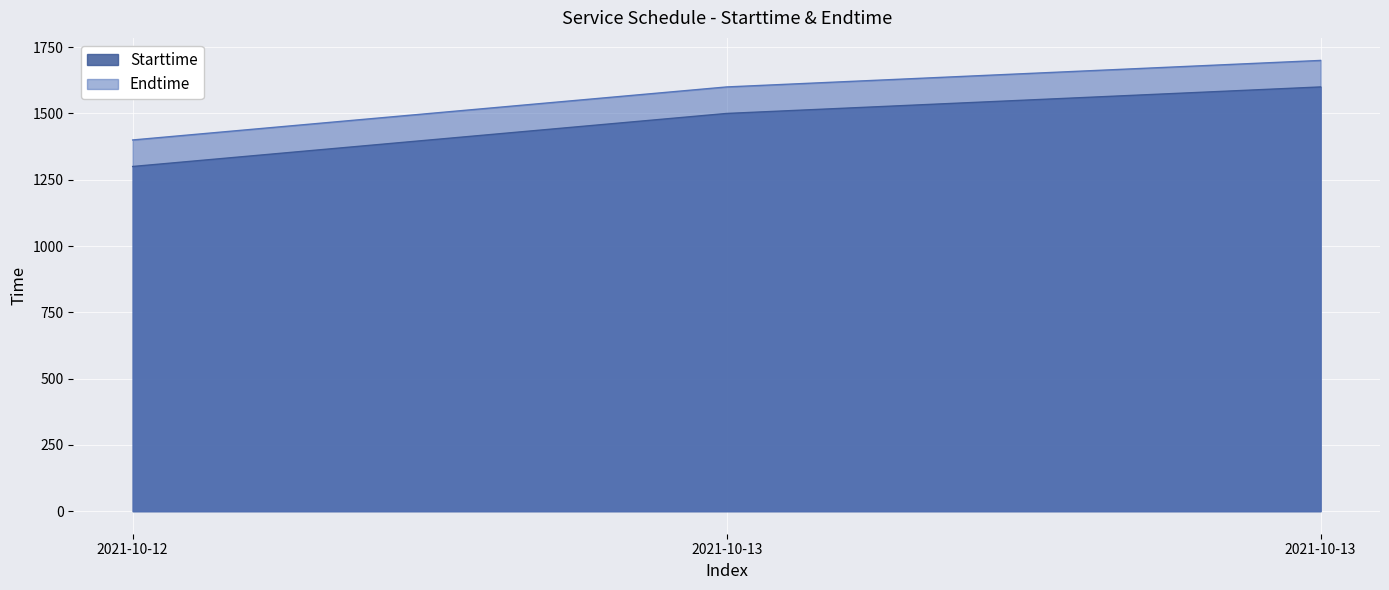

How many lines are shown in the chart?

2